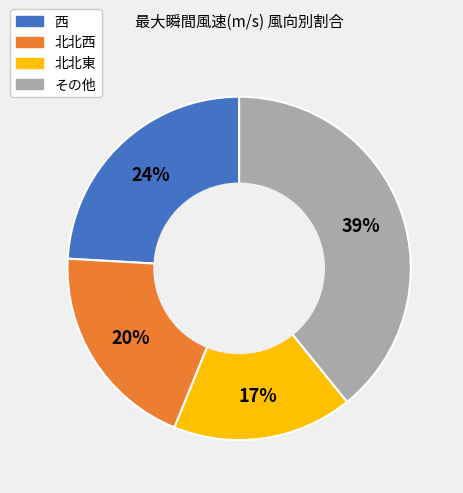

To the nearest percent, what is the difference between the largest and smallest slice percentages?

22%